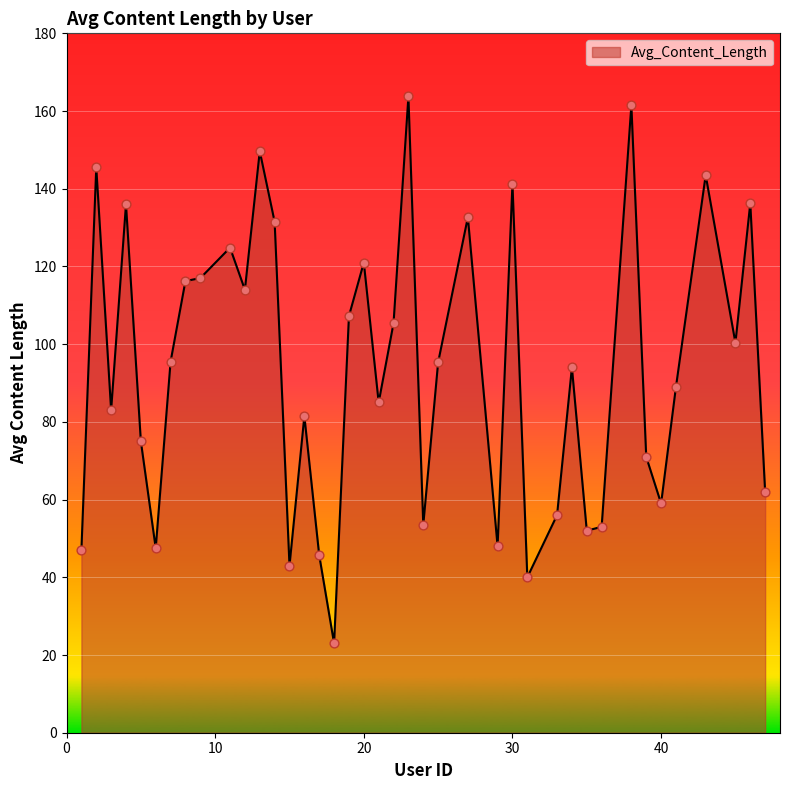

What is the smallest value displayed?

23.0